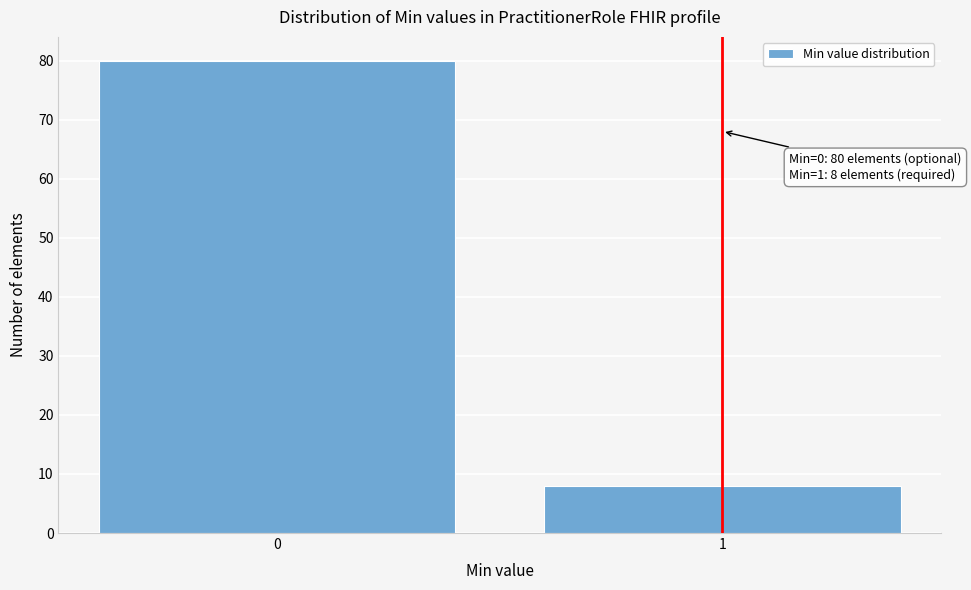

Reading right to left, what are all the values shown in this chart?

8	80